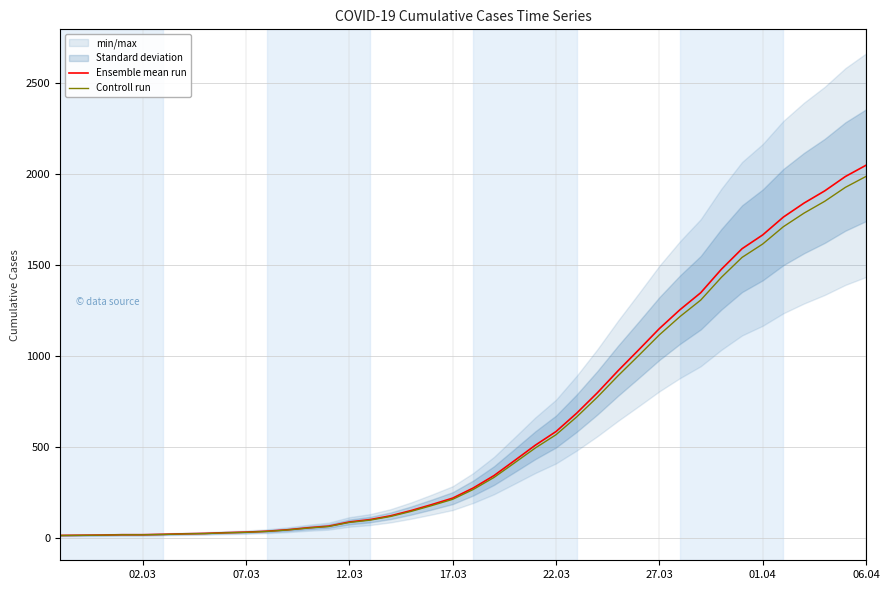

Reading right to left, list all the values displayed in this chart.

Ensemble mean run: 2048.0	1986.0	1907.0	1840.0	1763.0	1665.0	1589.0	1476.0	1347.0	1254.0	1150.0	1033.0	918.0	797.0	685.0	584.0	509.0	425.0	342.0	274.0	218.0	183.0	150.0	121.0	100.0	87.0	64.0	55.0	44.0	36.0	31.0	28.0	24.0	22.0	19.0	17.0	17.0	15.0	14.0	13.0
Controll run: 1986.6	1926.4	1849.8	1784.8	1710.1	1615.0	1541.3	1431.7	1306.6	1216.4	1115.5	1002.0	890.5	773.1	664.4	566.5	493.7	412.2	331.7	265.8	211.5	177.5	145.5	117.4	97.0	84.4	62.1	53.4	42.7	34.9	30.1	27.2	23.3	21.3	18.4	16.5	16.5	14.5	13.6	12.6